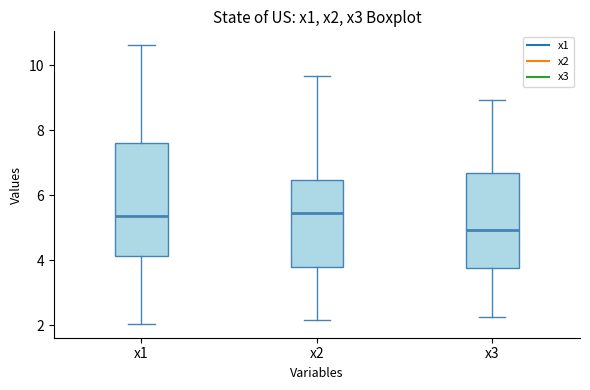

Reading left to right, transcribe this box plot: for each box, give where its median line is, the range the box spans, and where its two whiskers end, as read against the y-axis. The values are not printed on the chart, so give them approximately, as read against the axis.

x1: median 5.4, box 4.2 to 7.6, whiskers 2.0 to 10.6
x2: median 5.4, box 3.8 to 6.4, whiskers 2.2 to 9.6
x3: median 5.0, box 3.8 to 6.6, whiskers 2.2 to 9.0